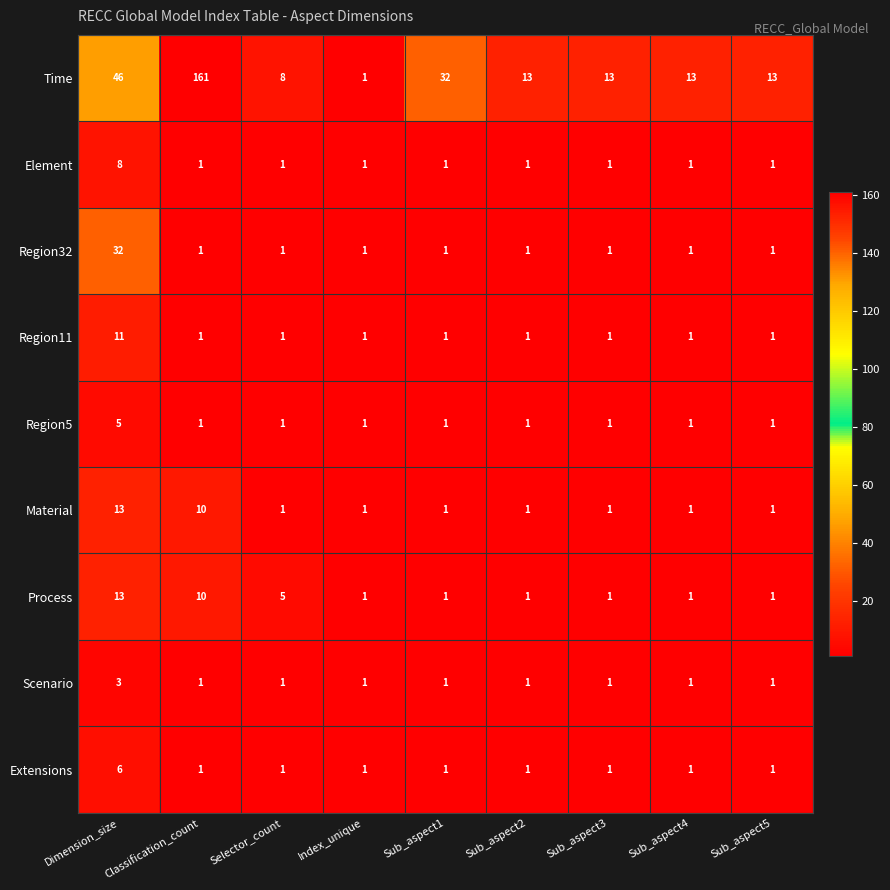

Which series has the widest spread of values?

Time